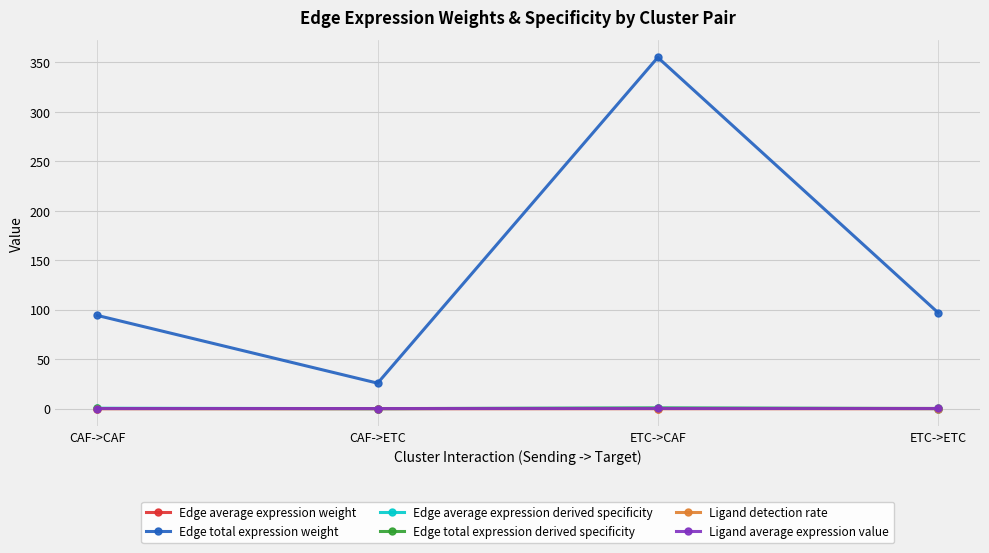

What is the sum of the Edge average expression derived specificity values at CAF->ETC and ETC->ETC?

0.1